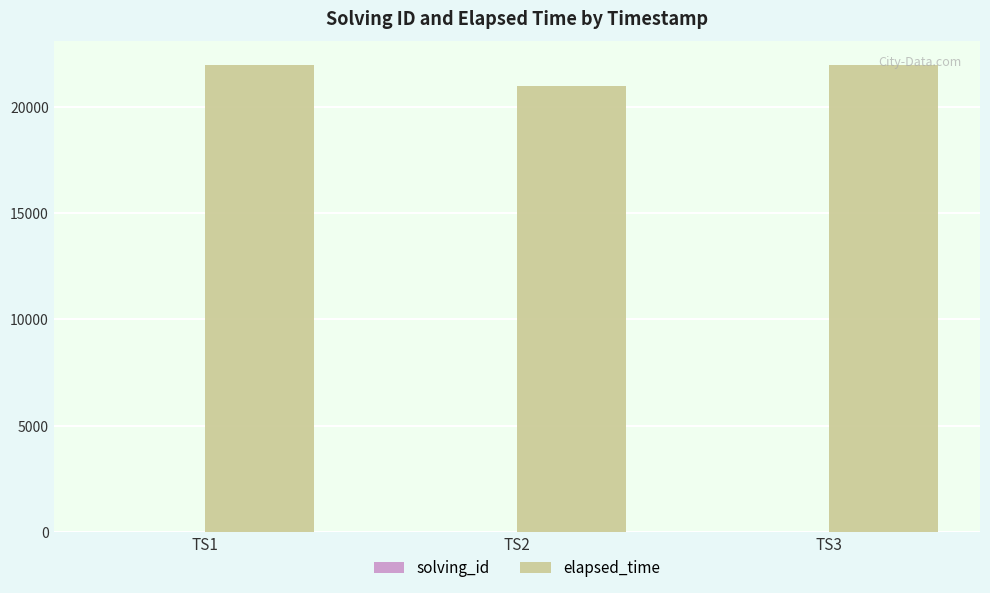

Which series has the largest total across all categories?

elapsed_time